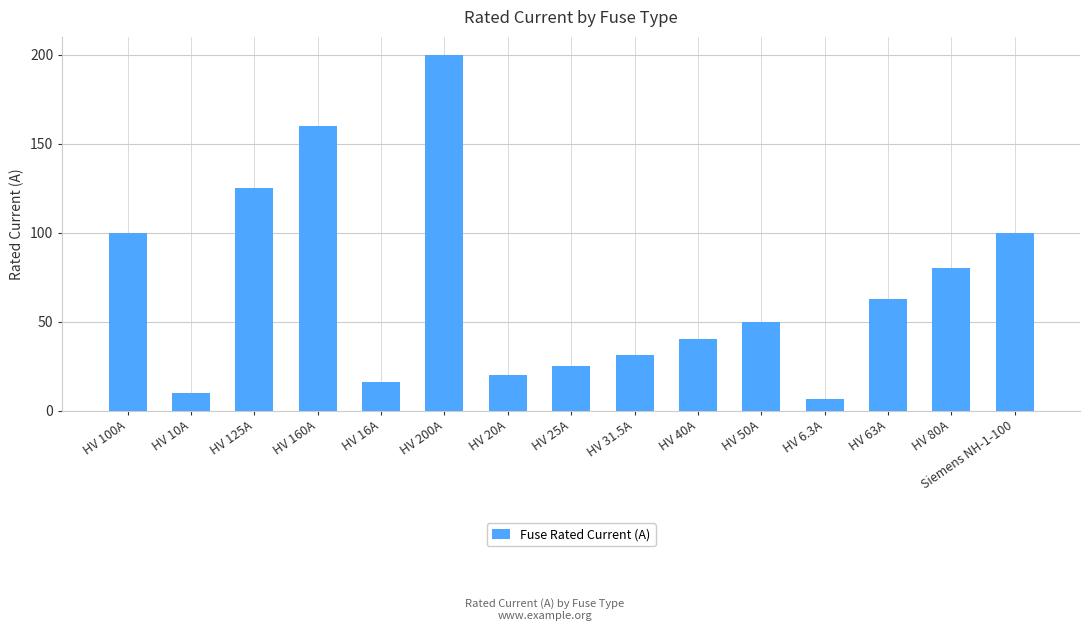

What is the minimum value shown in the chart?

6.3